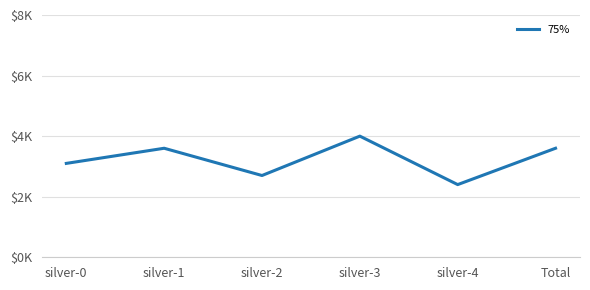

Which label corresponds to the smallest value in the chart?

silver-4